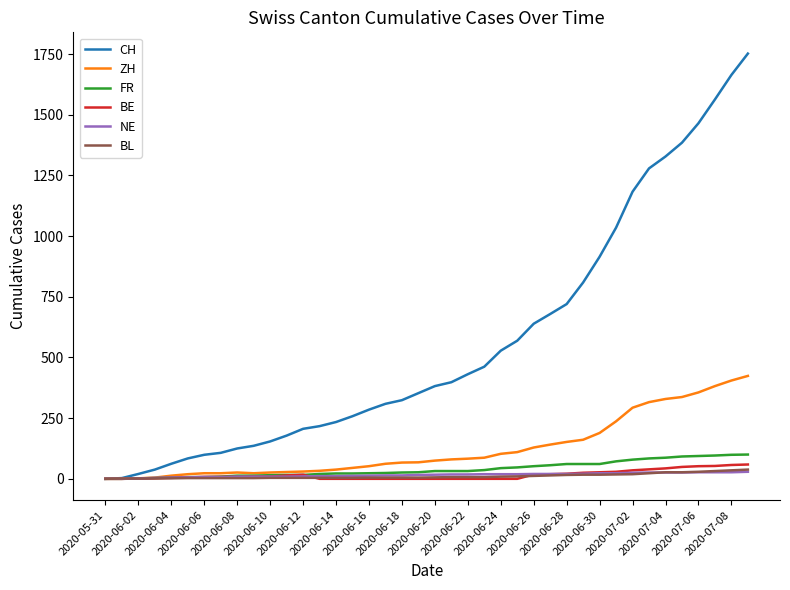

Which series has the largest total across all categories?

CH